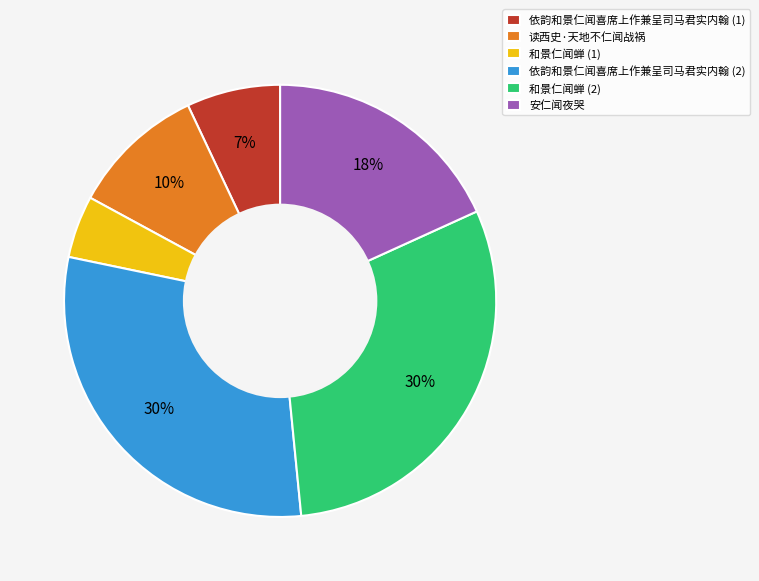

Which has a higher value, 安仁闻夜哭 or 和景仁闻蝉 (2)?

和景仁闻蝉 (2)